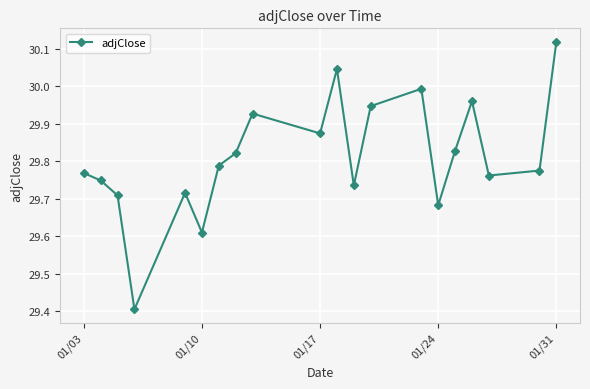

True or false: the data has more than 2 interior local peaks.

True